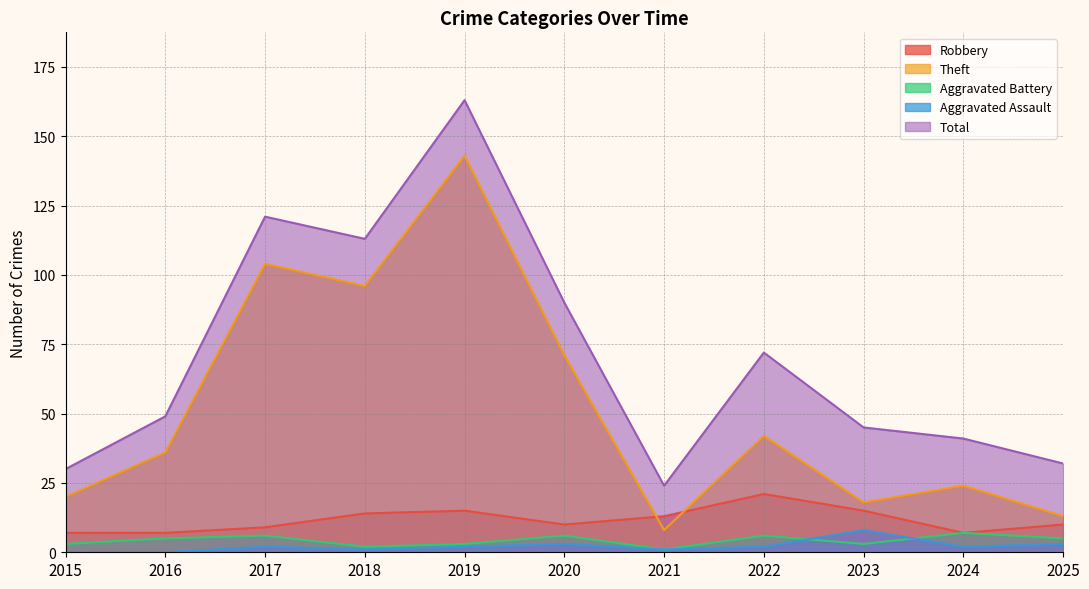

Does the chart display data point markers on the line(s)?

No